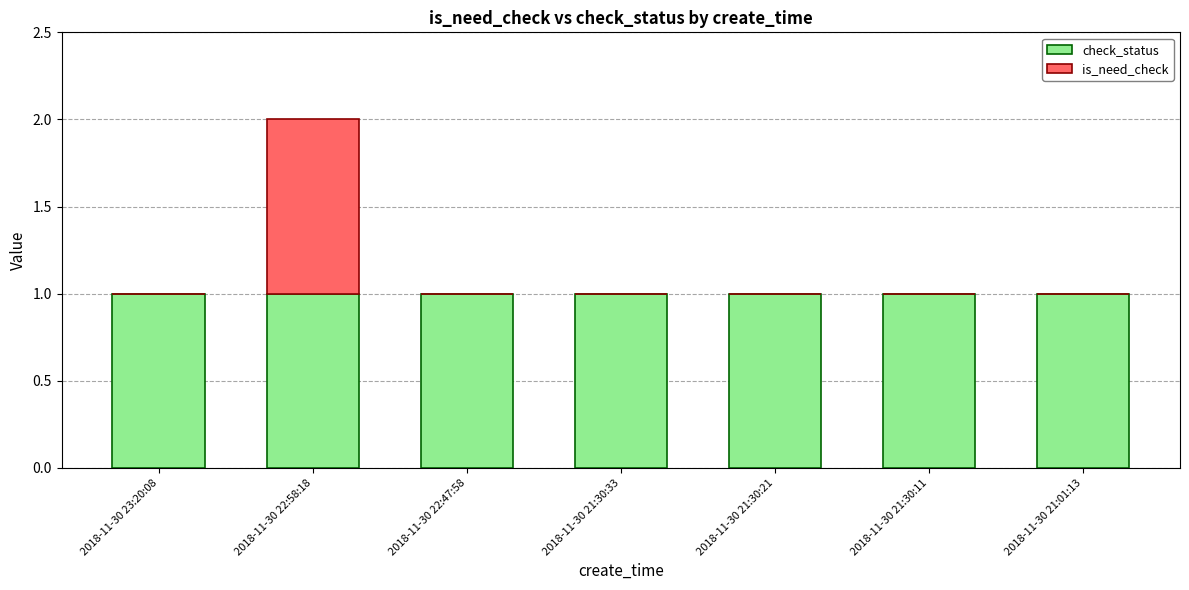

Is it true that check_status equals 1 at 2018-11-30 21:01:13?

True